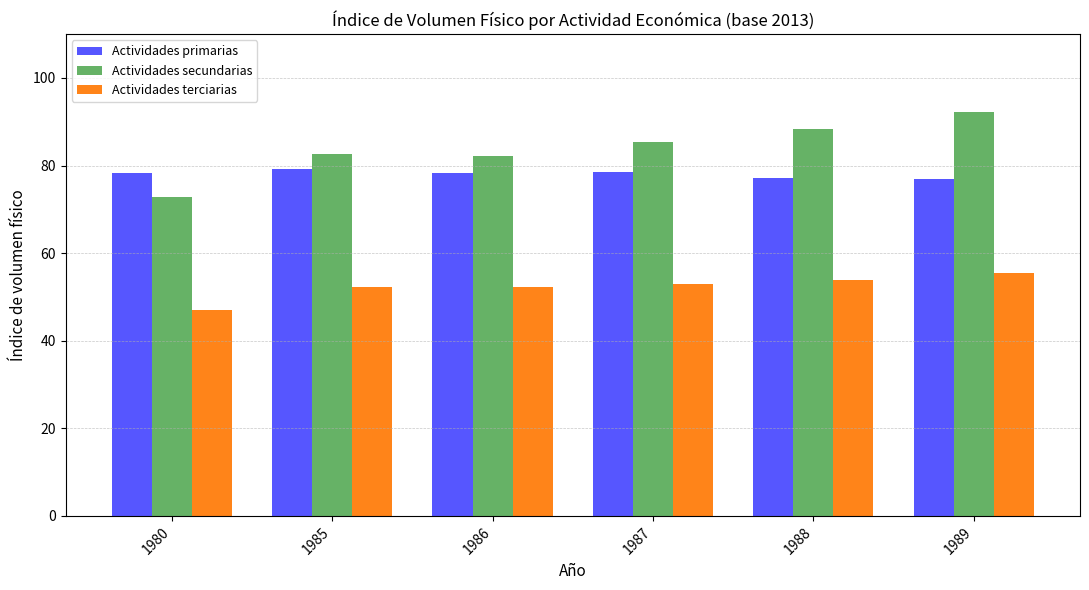

What is the difference between the maximum and minimum values in the Actividades terciarias series?

8.3